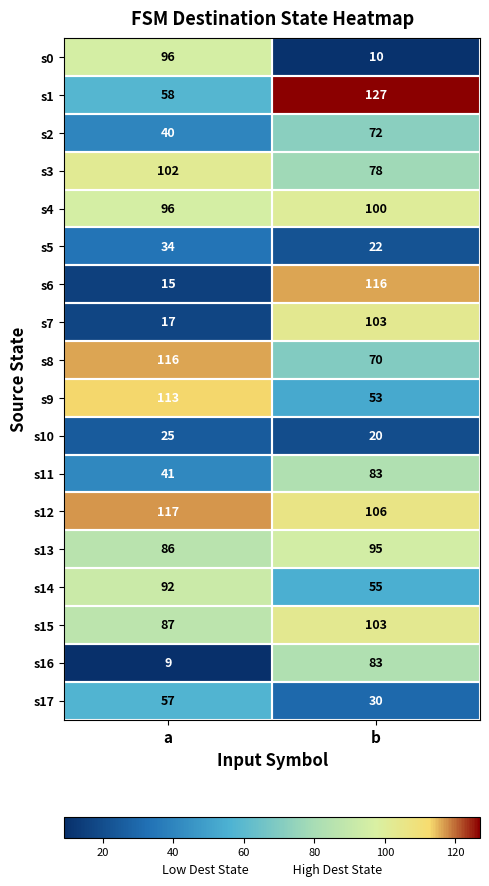

What is the average value of the s6 series?

66